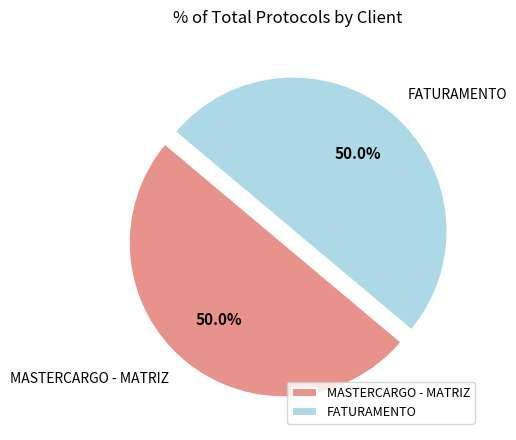

True or false: MASTERCARGO - MATRIZ accounts for 50% of the total.

True